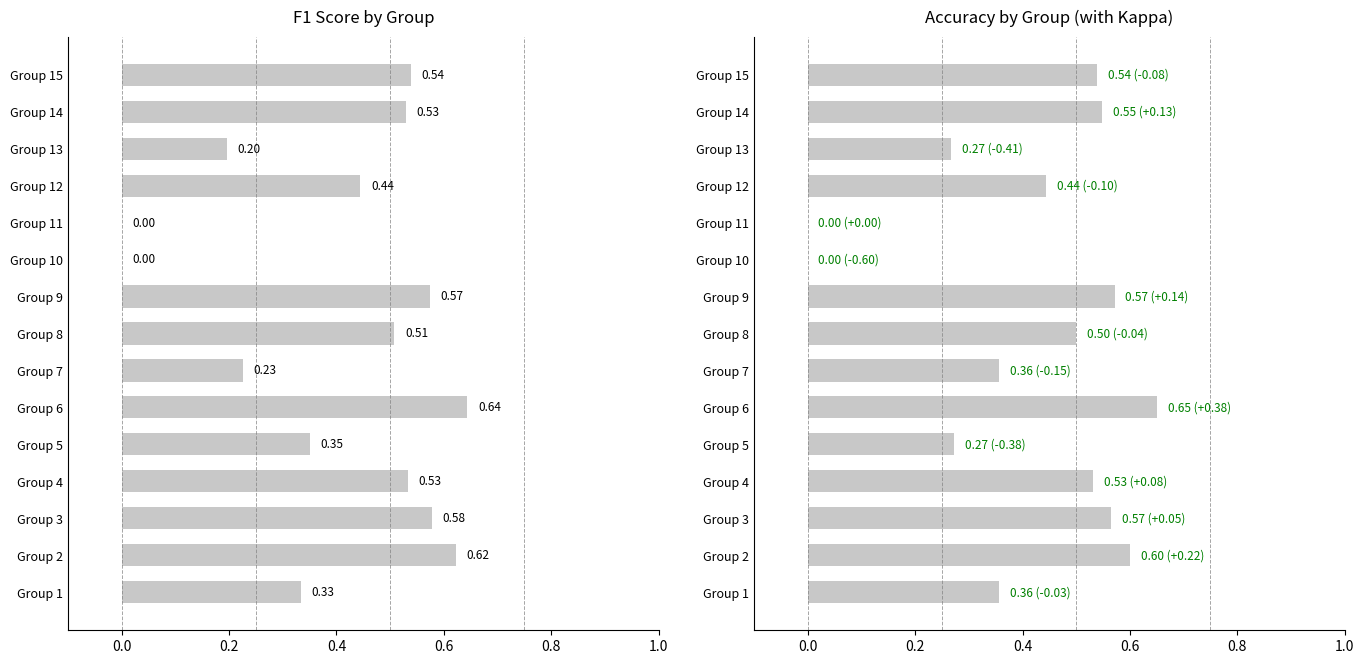

What are all the series names shown in the legend?

f1, accuracy